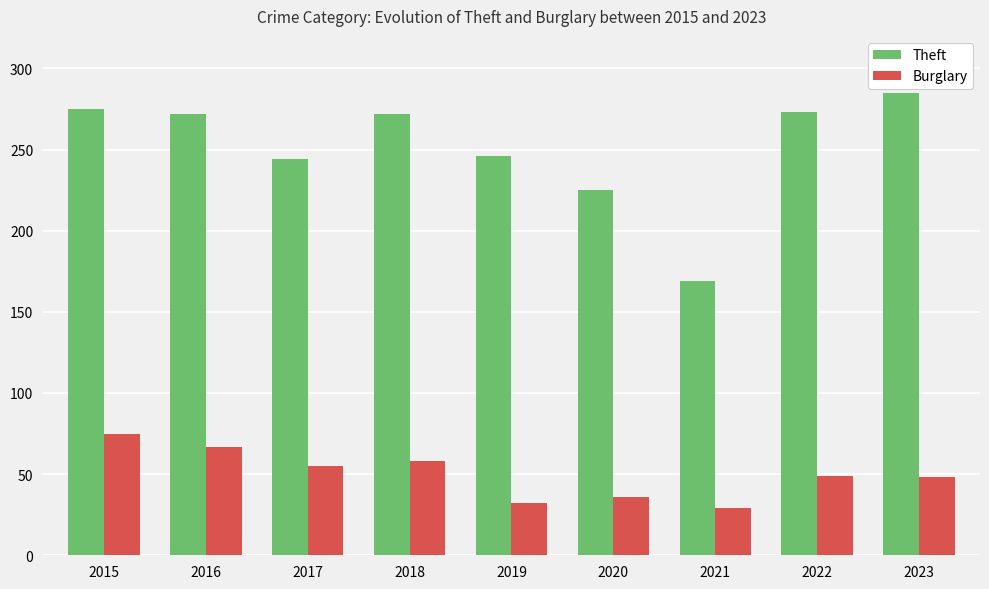

How many groups of bars are there?

9